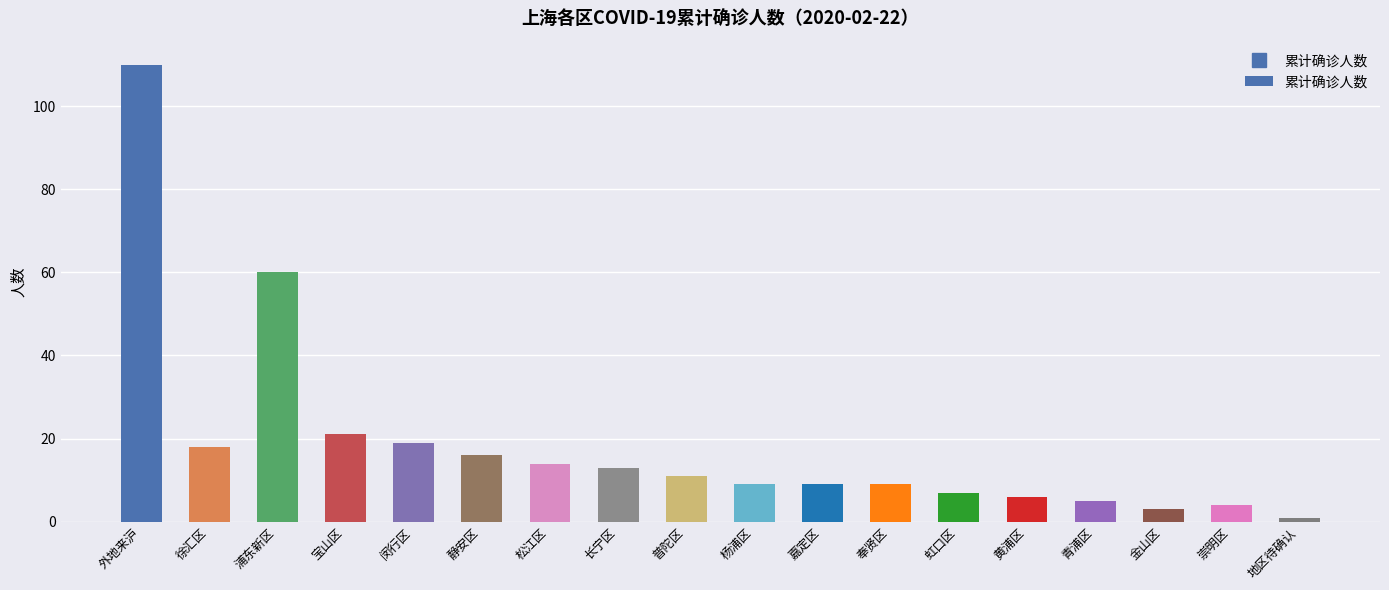

What is the ratio of the value at 宝山区 to the value at 徐汇区?

1.2